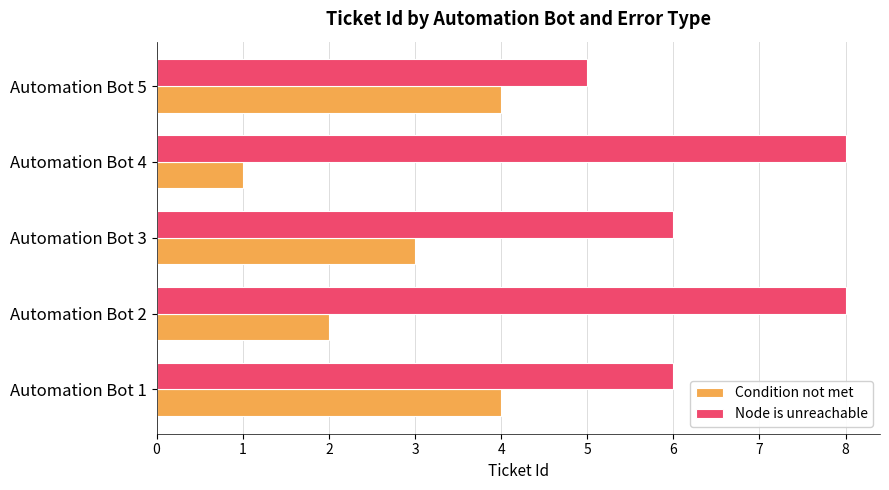

The Node is unreachable series shows 6 at Automation Bot 1. True or false?

True